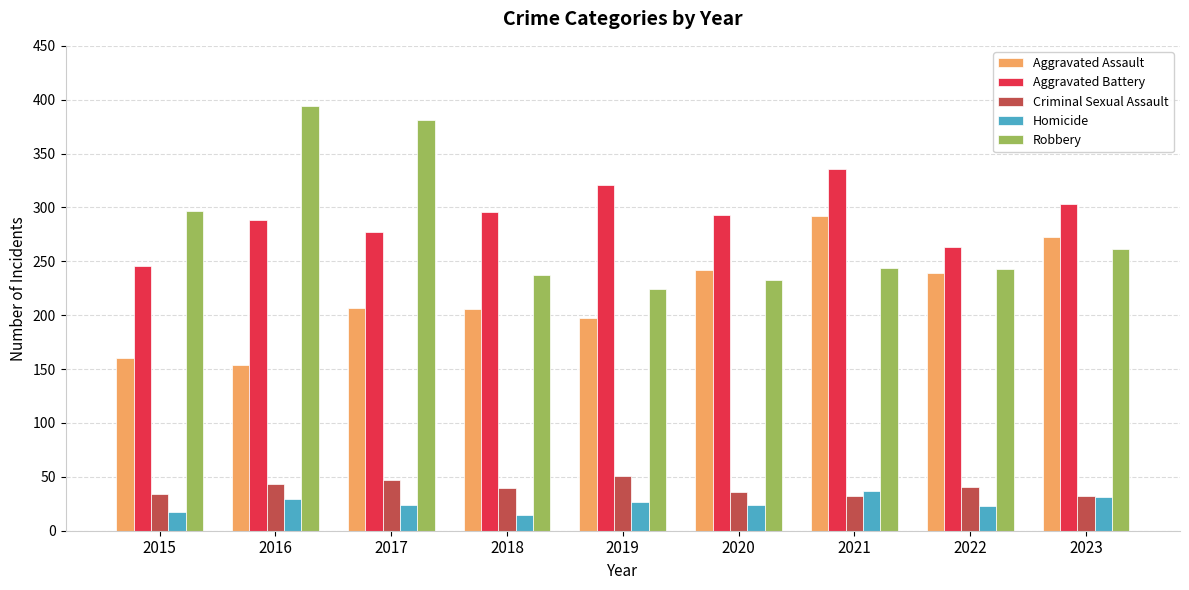

What is the maximum value for Homicide?

37